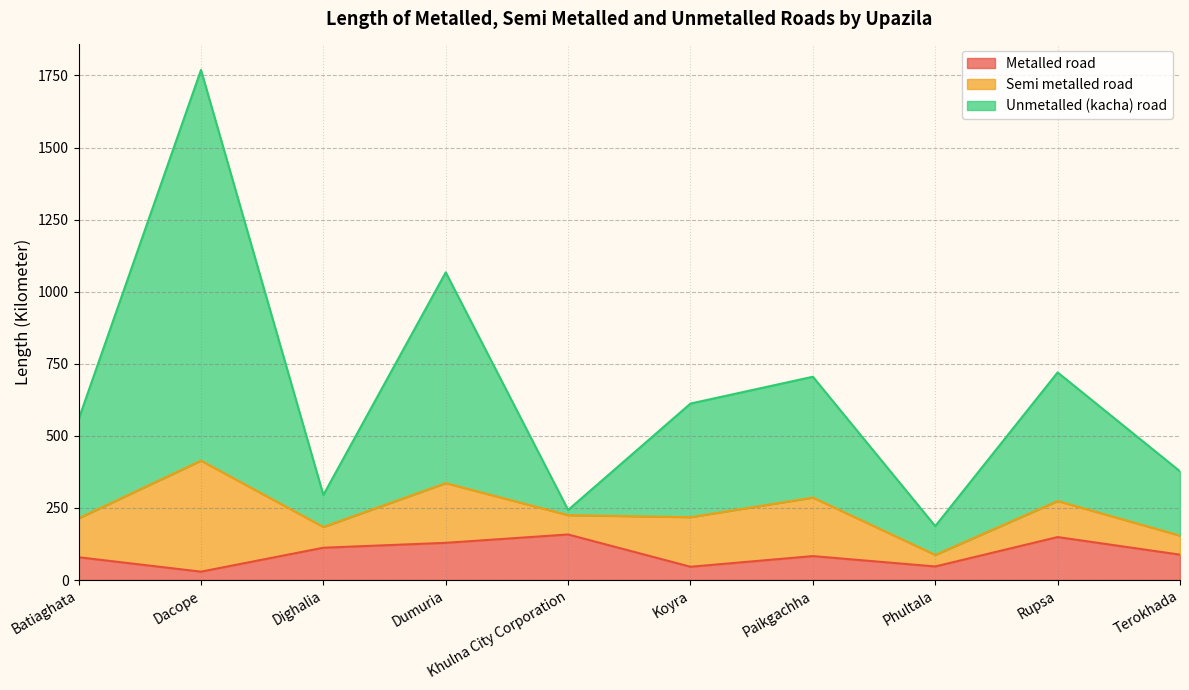

What is the maximum value for Metalled road?

158.0